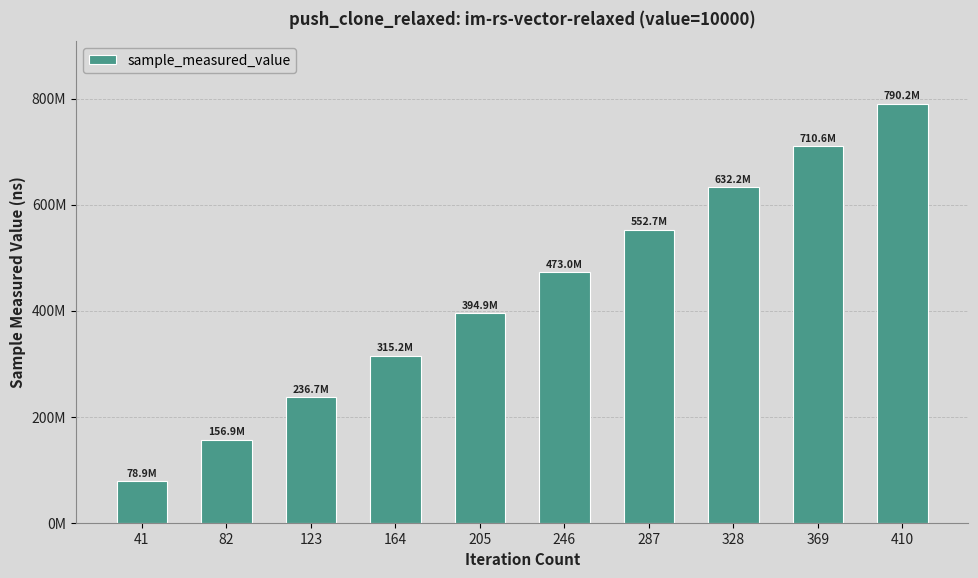

Is it true that the value at 246 is 207229810?

False